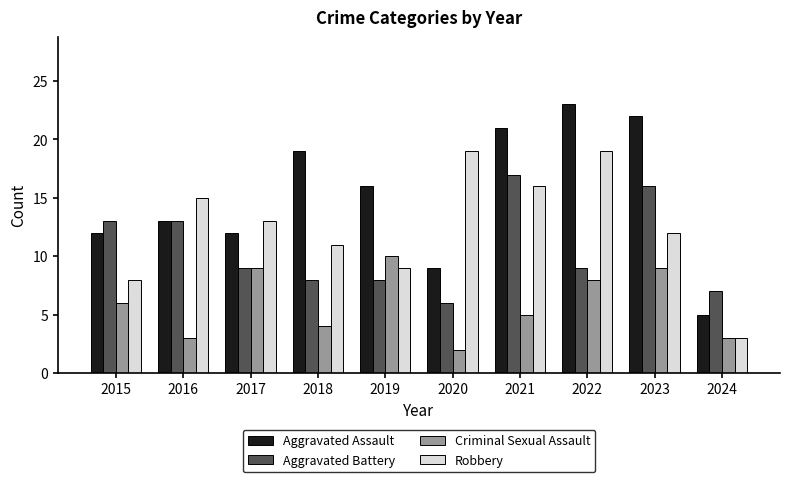

What are all the series names shown in the legend?

Aggravated Assault, Aggravated Battery, Criminal Sexual Assault, Robbery